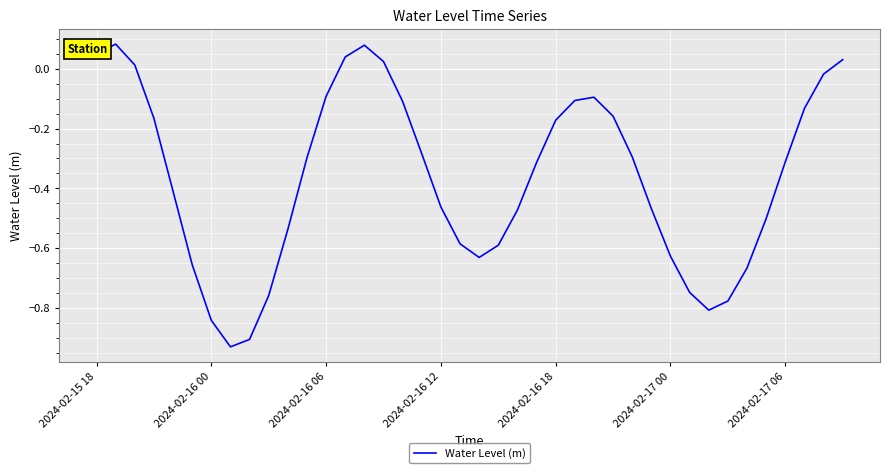

What is the difference between the maximum and minimum values?

1.0